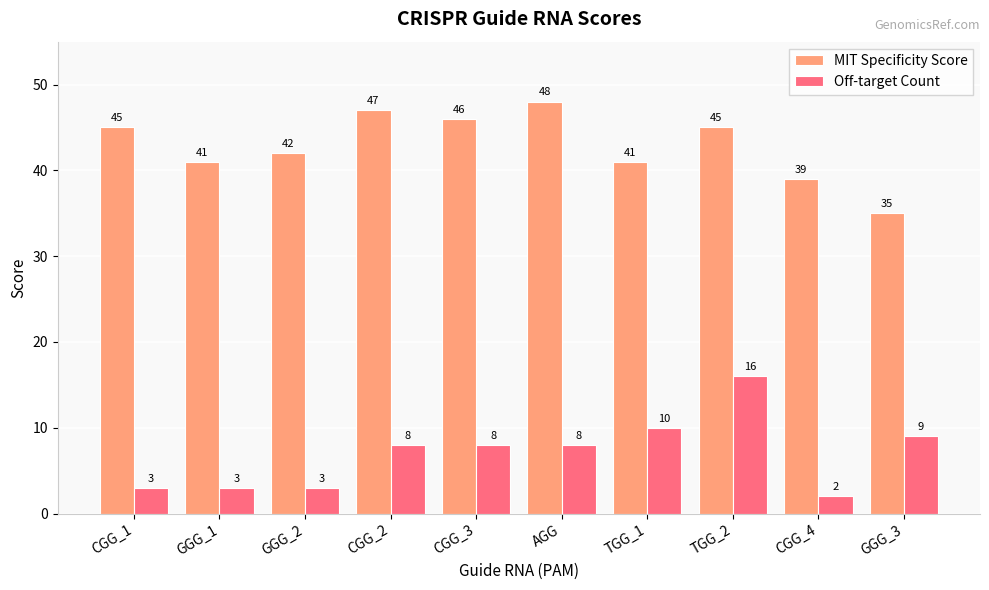

What is the label of the 5th bar from the right?

AGG